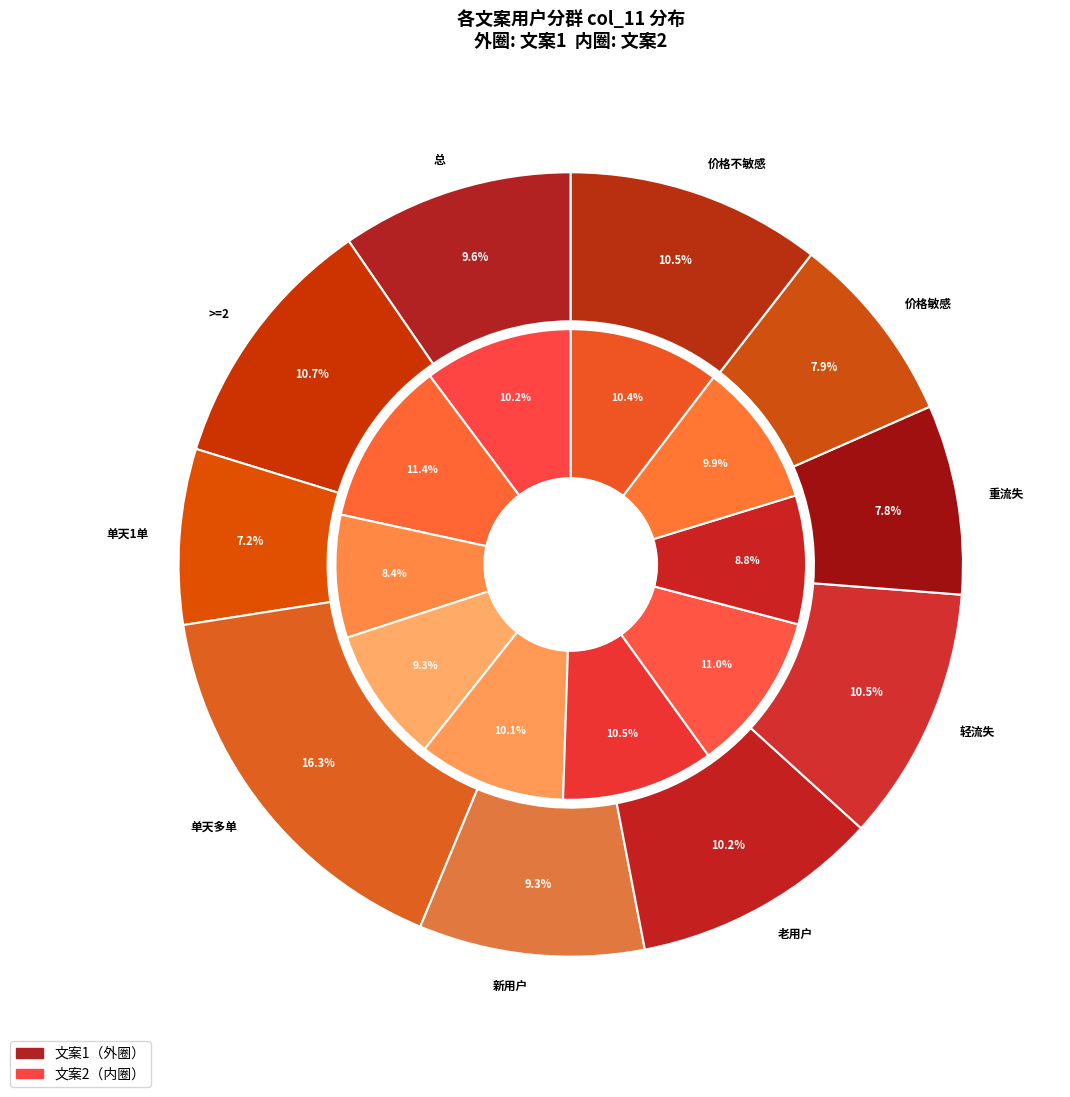

To the nearest percent, what is the combined percentage of 重流失 and 总?

17%